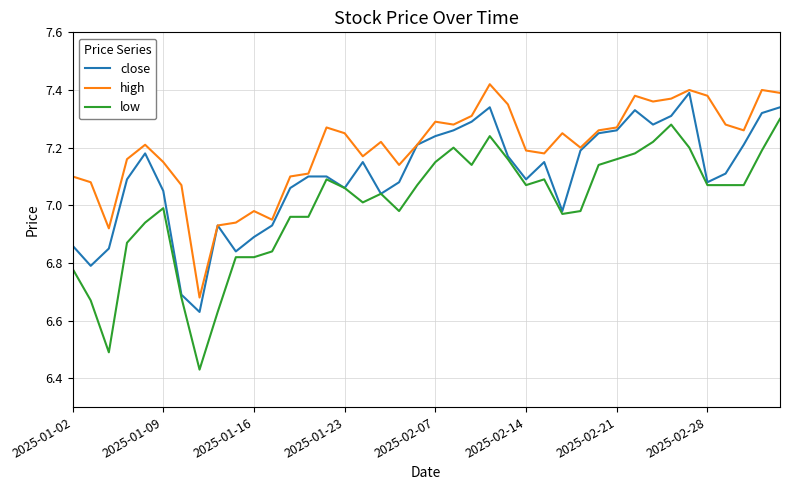

Is this an area chart (filled region under the line)?

No